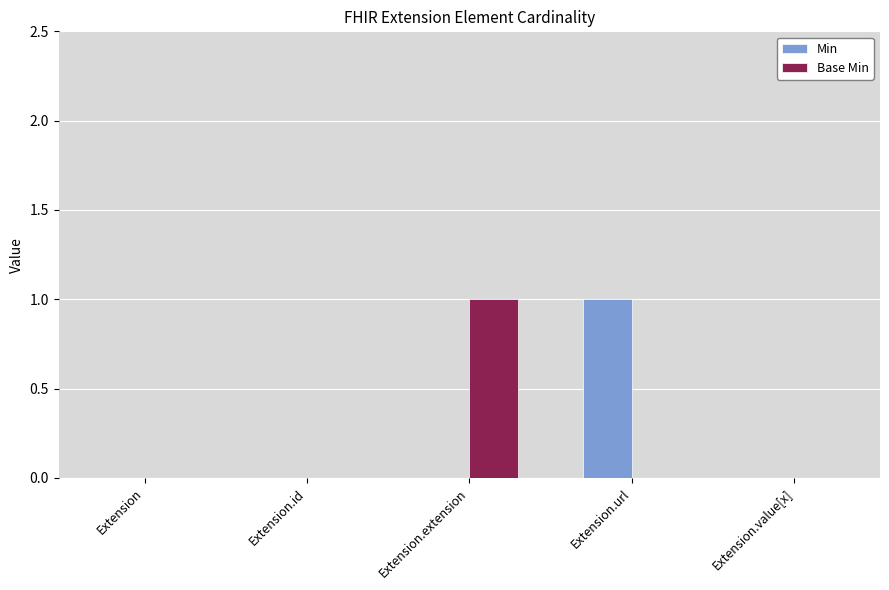

Which series changed the most between Extension and Extension.extension?

Base Min